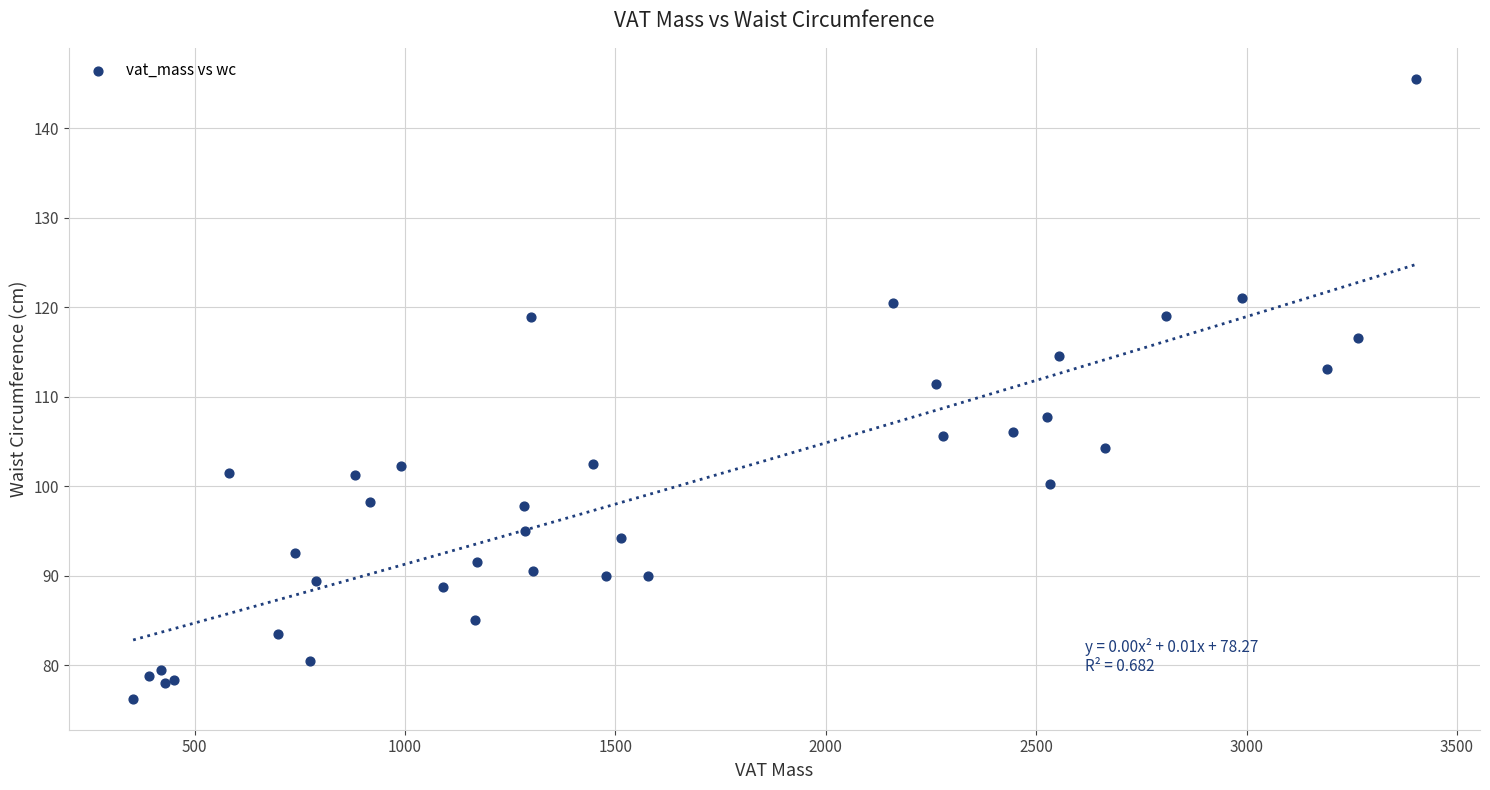

What Y value in the scatter plot is closest to 110?

111.4